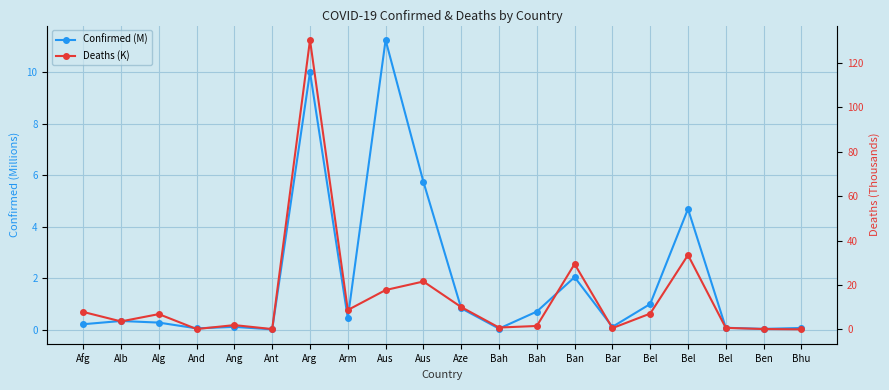

Rank the series at Arg from lowest to highest value.

Confirmed (M), Deaths (K)